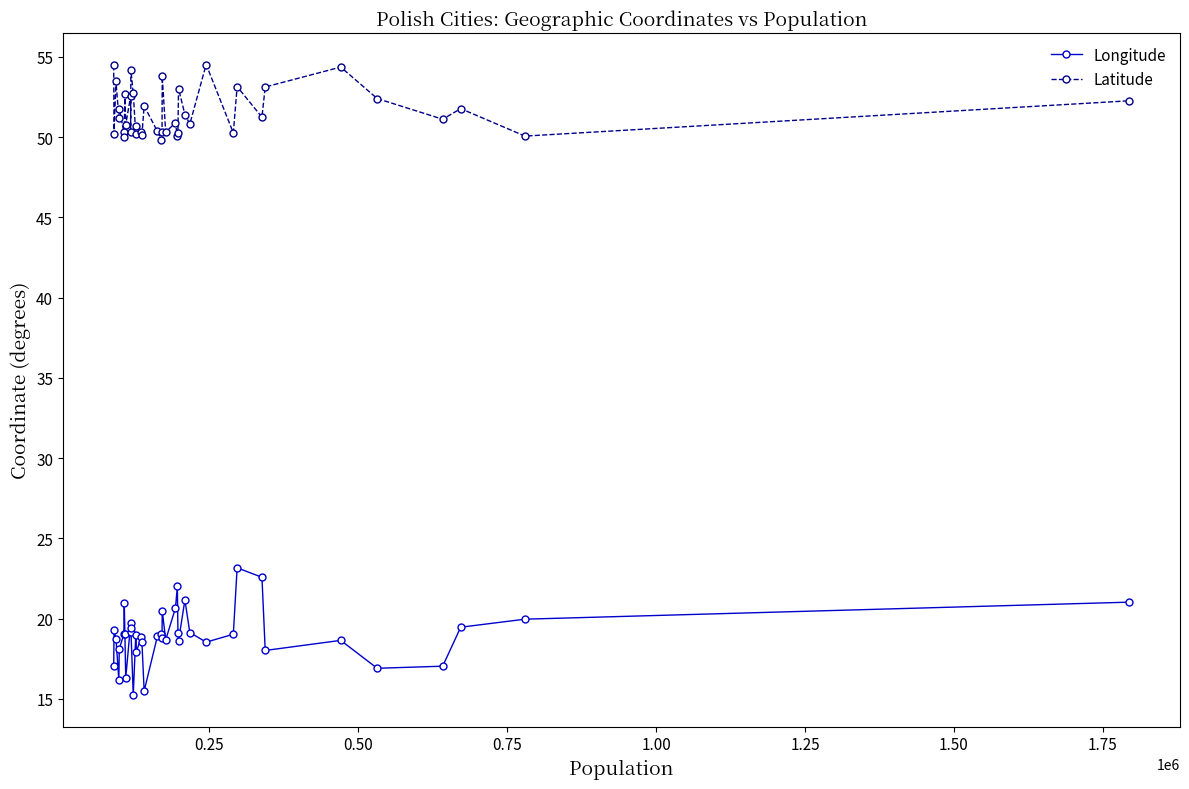

True or false: Longitude and Latitude intersect in this chart.

False